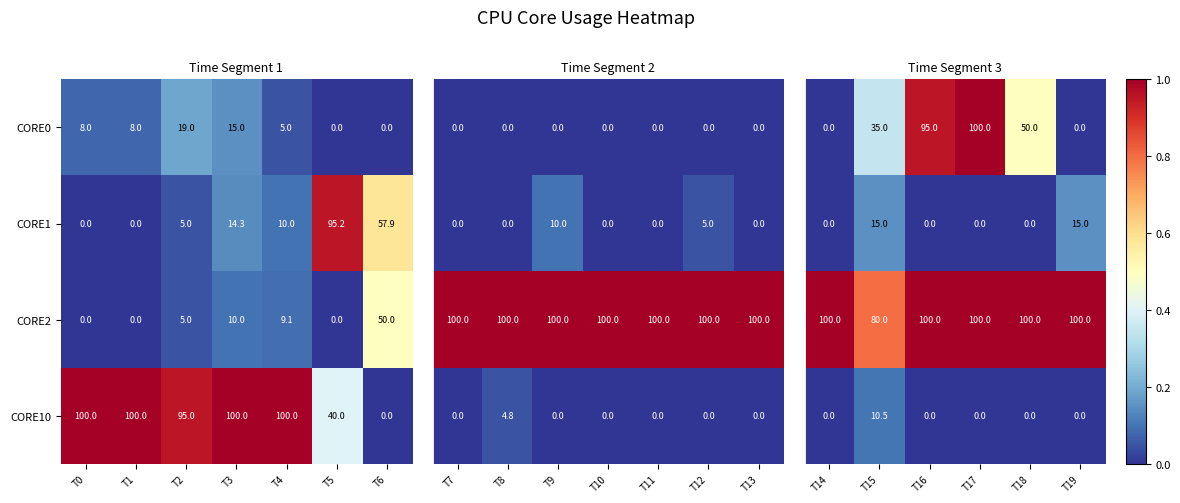

Is the value of CORE0 at T4 greater than the value of CORE1 at T0?

Yes